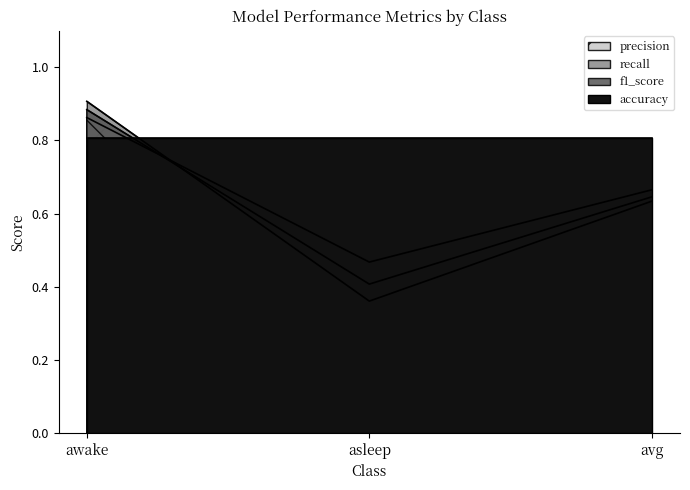

What value does the recall series have at avg?

0.6